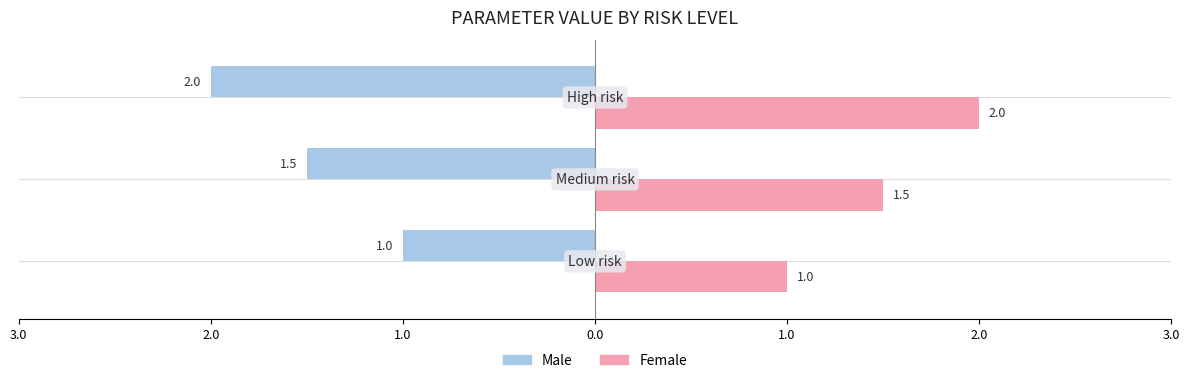

What is the sum of all Male values?

-4.5